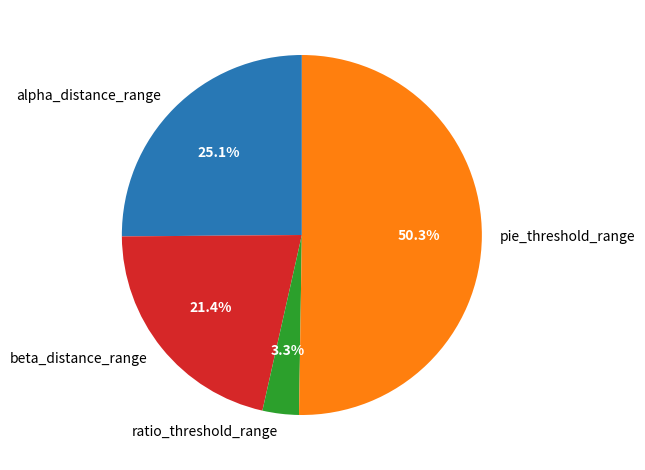

To the nearest percent, what is the difference between the largest and smallest slice percentages?

47%